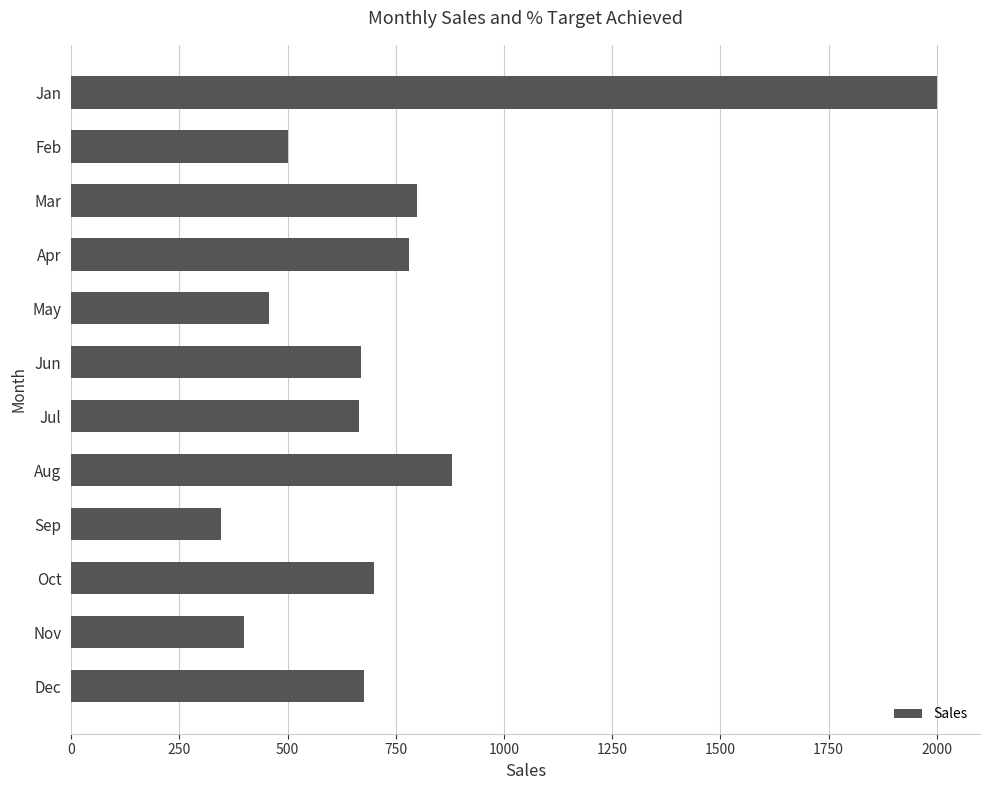

What is the value of the 12th bar from the top?

677